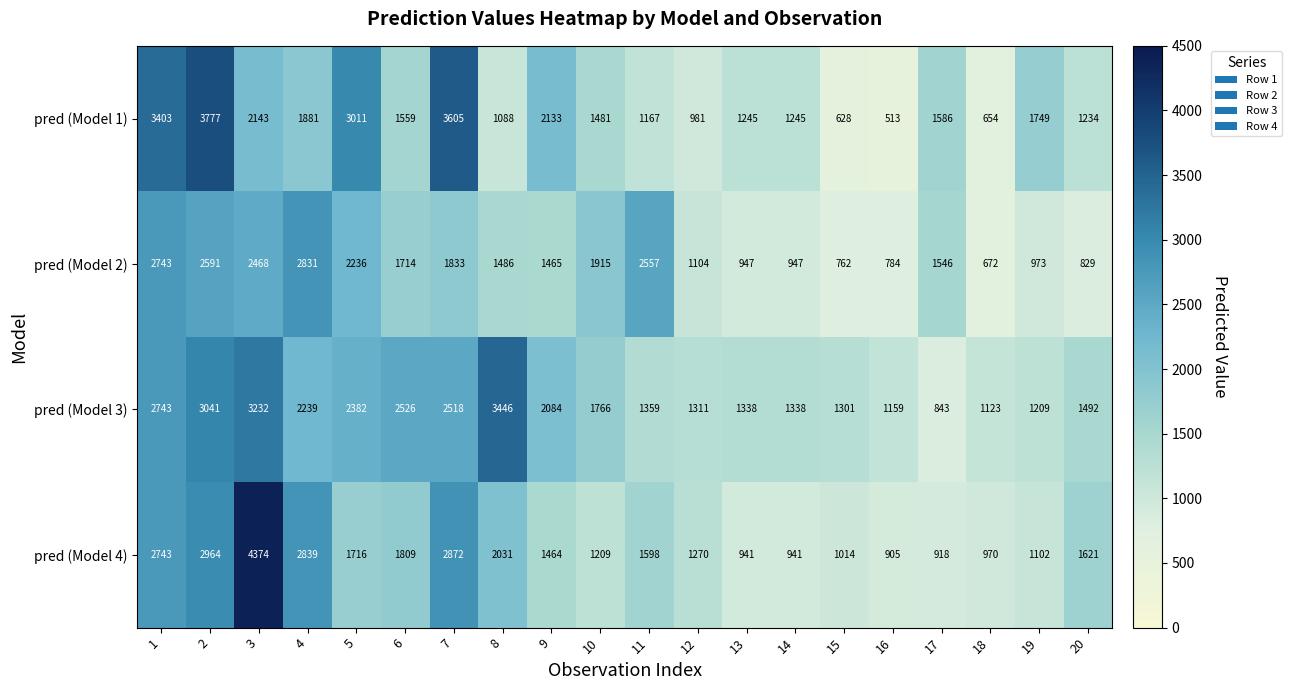

How many categories are shown in the chart?

20